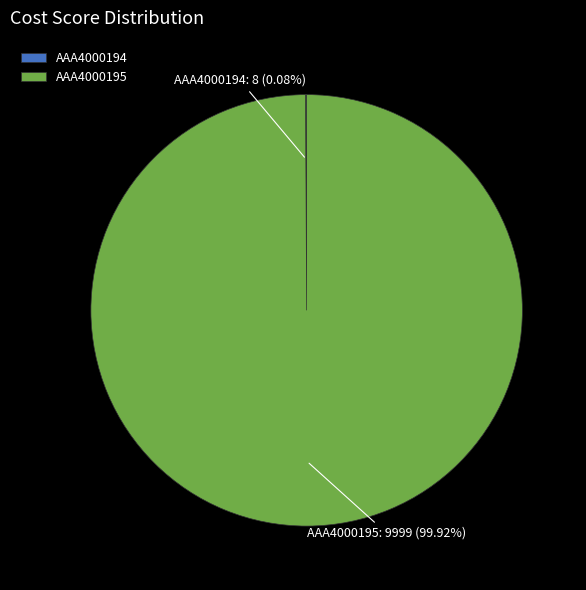

What is the majority slice?

AAA4000195